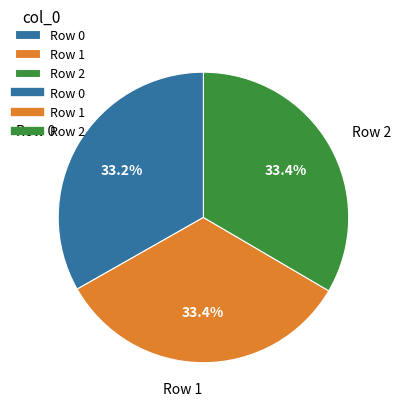

What is the ratio of the value at Row 0 to the value at Row 1?

1.0